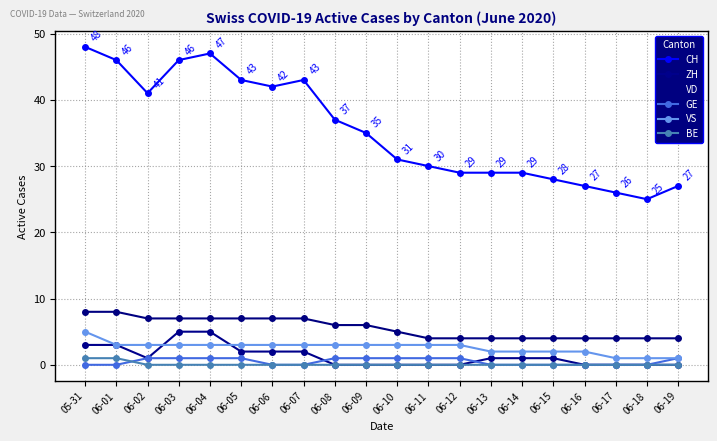

Count the number of data series in this chart.

6